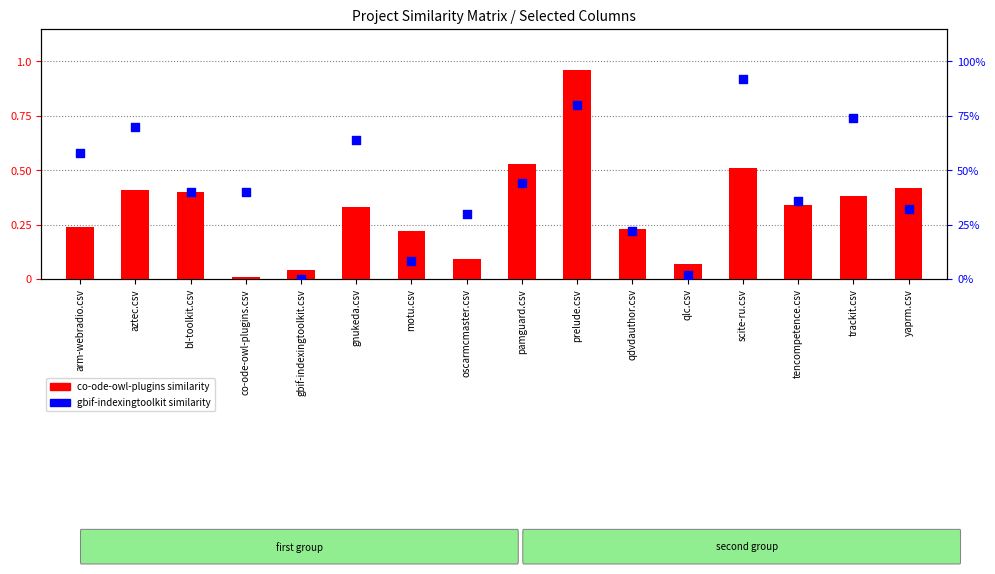

Is the value of gbif-indexingtoolkit similarity at prelude.csv greater than the value of co-ode-owl-plugins similarity at motu.csv?

Yes